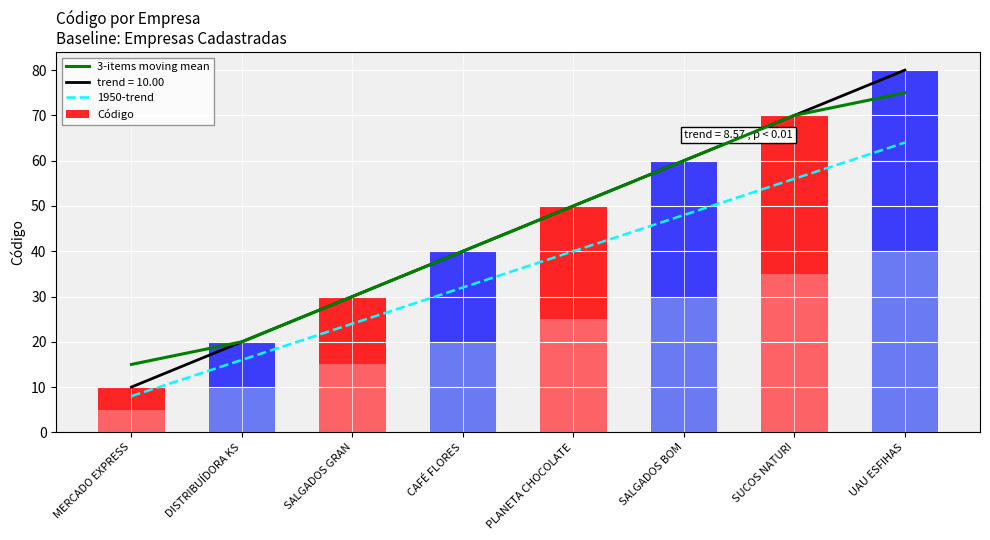

Rank the categories by 3-items moving mean value from highest to lowest.

UAU ESFIHAS, SUCOS NATURI, SALGADOS BOM, PLANETA CHOCOLATE, CAFÉ FLORES, SALGADOS GRAN, DISTRIBUÍDORA KS, MERCADO EXPRESS